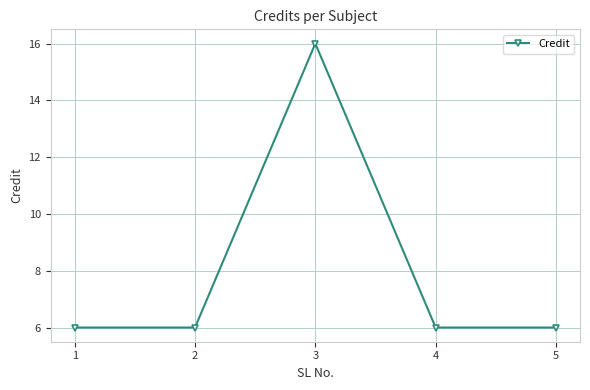

True or false: the data has more than 2 interior local peaks.

False